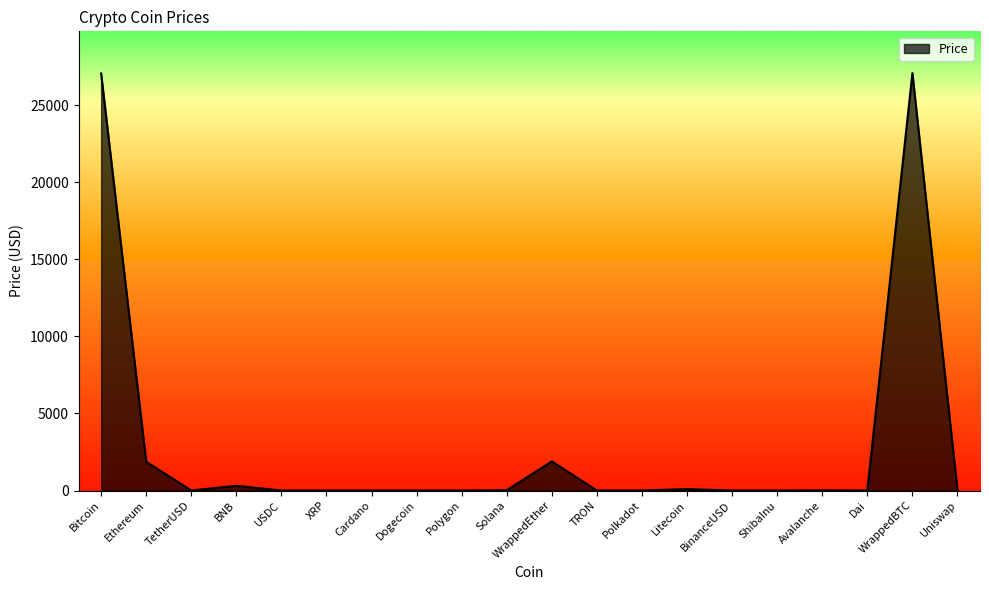

True or false: the data shows 1887.7 at WrappedEther.

True